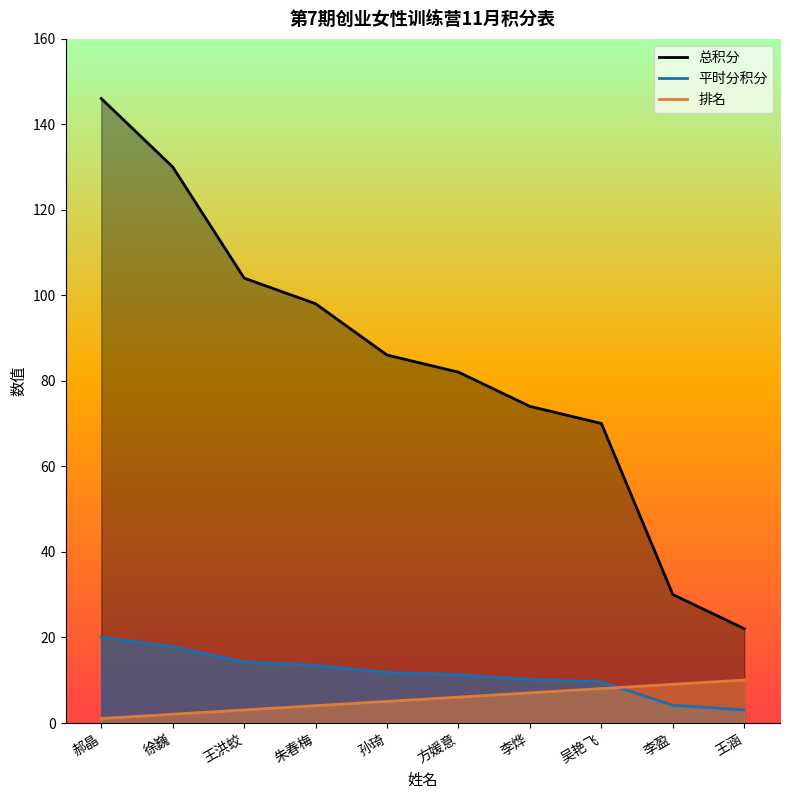

What is the greatest value displayed?

146.0